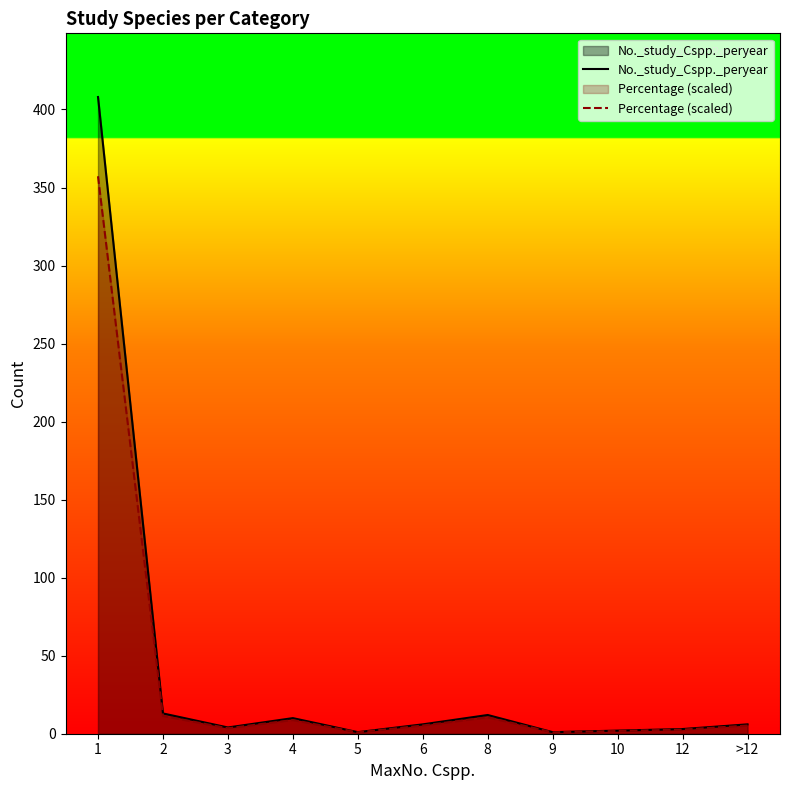

What is the minimum value for Percentage (scaled)?

0.9